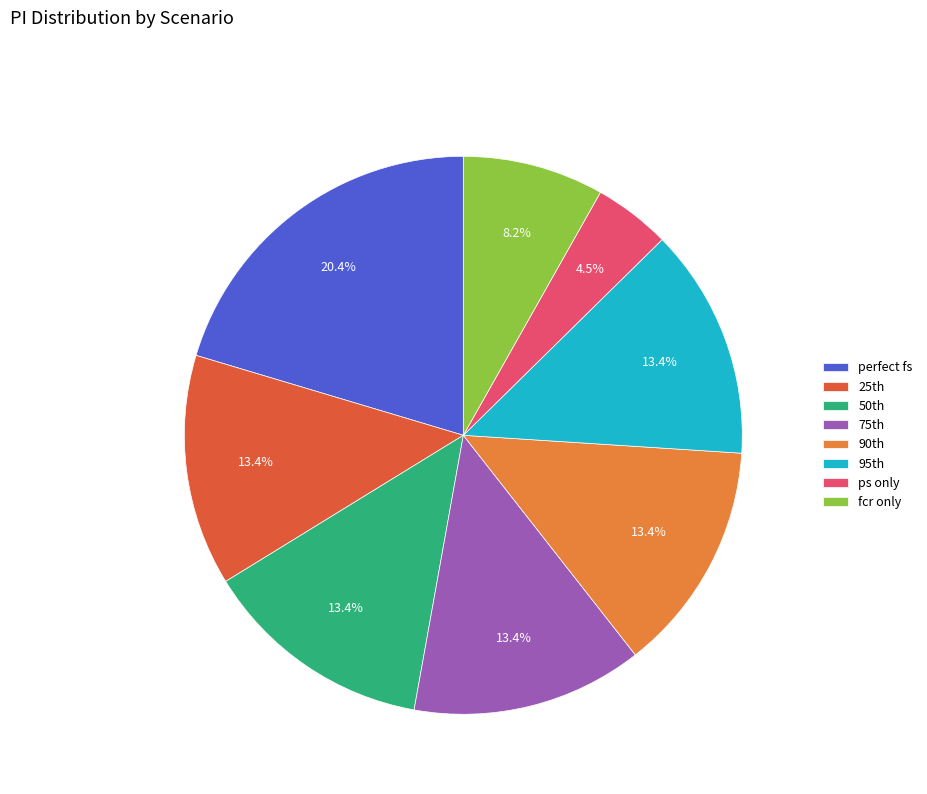

To the nearest percent, what is the difference between the largest and smallest slice percentages?

16%